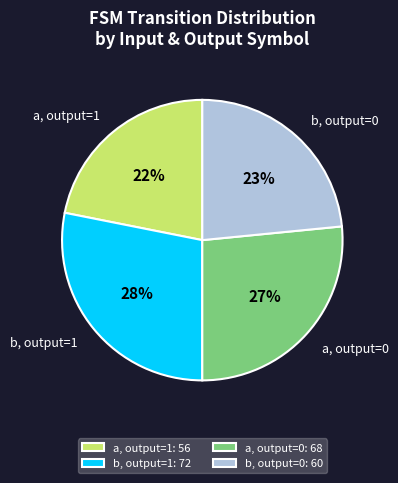

To the nearest percent, what percentage of the pie is a, output=0?

27%